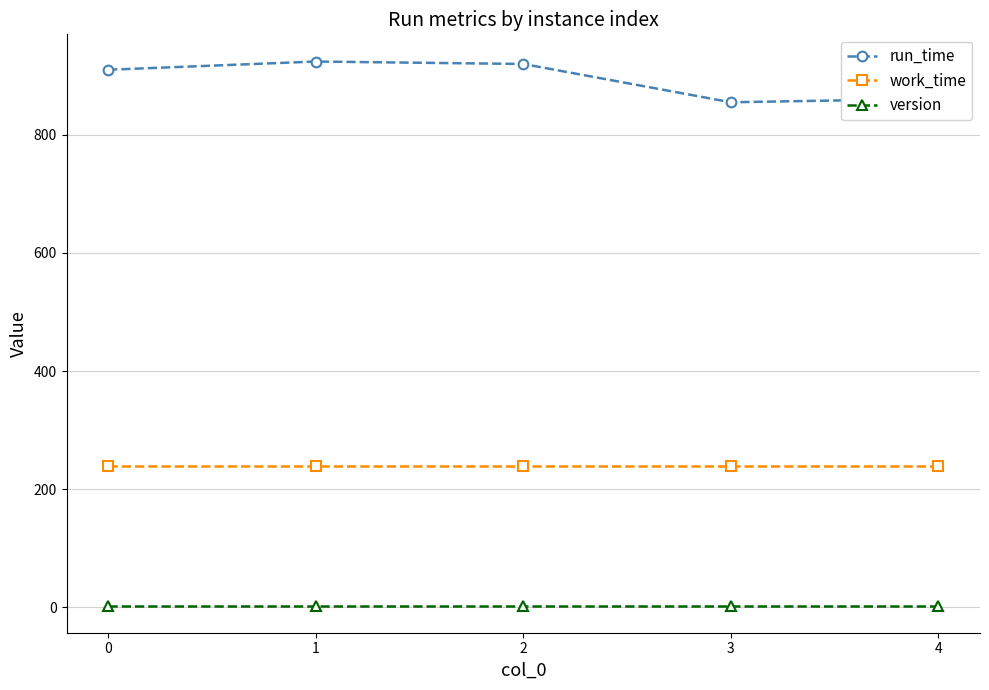

What is the total value across all series at 1?

1167.1